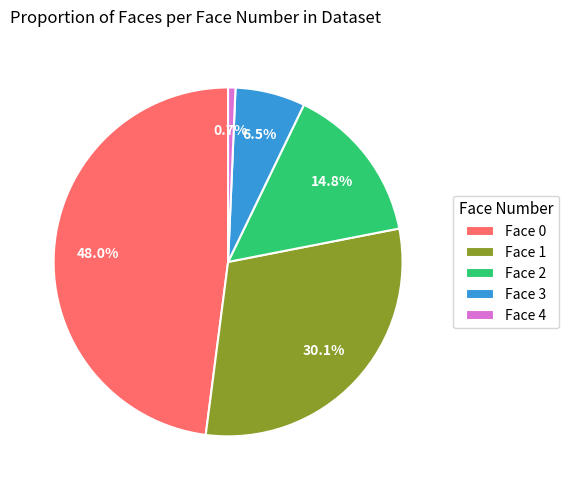

Is it true that Face 1 is 24% of the pie?

False